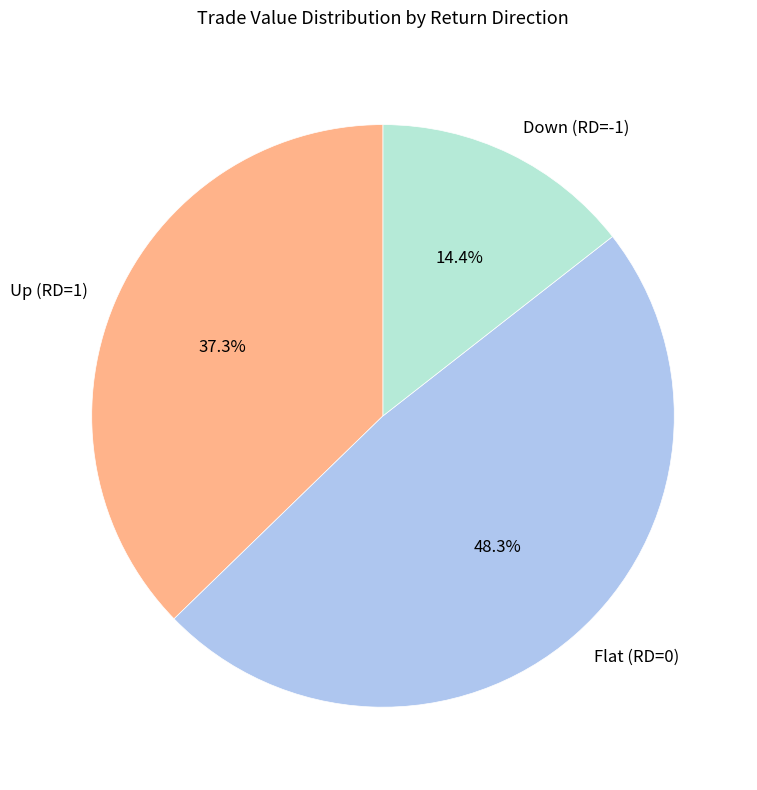

What is the ratio of the value at Up (RD=1) to the value at Flat (RD=0)?

0.8